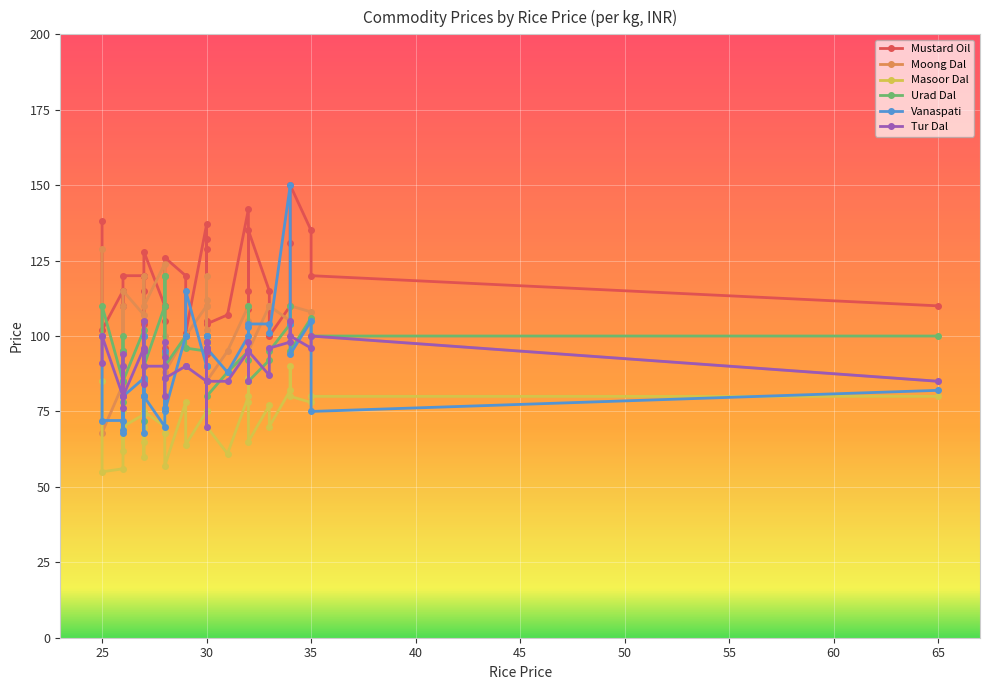

True or false: Urad Dal and Masoor Dal cross at least once.

False